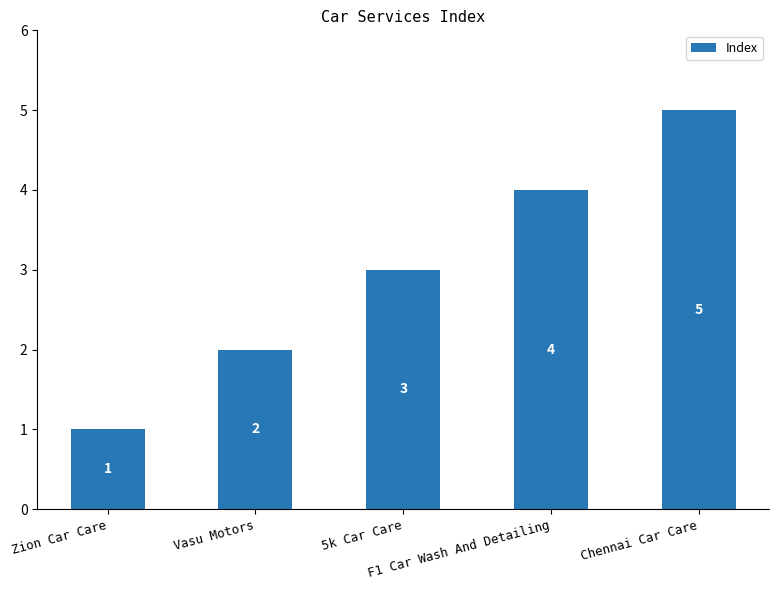

What is the maximum value shown in the chart?

5